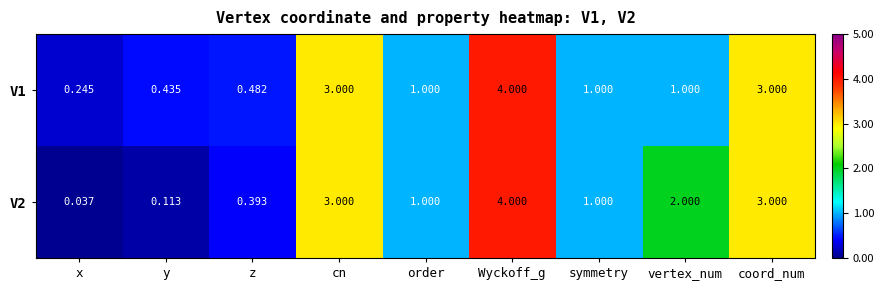

At which label does V2 first exceed 1?

cn